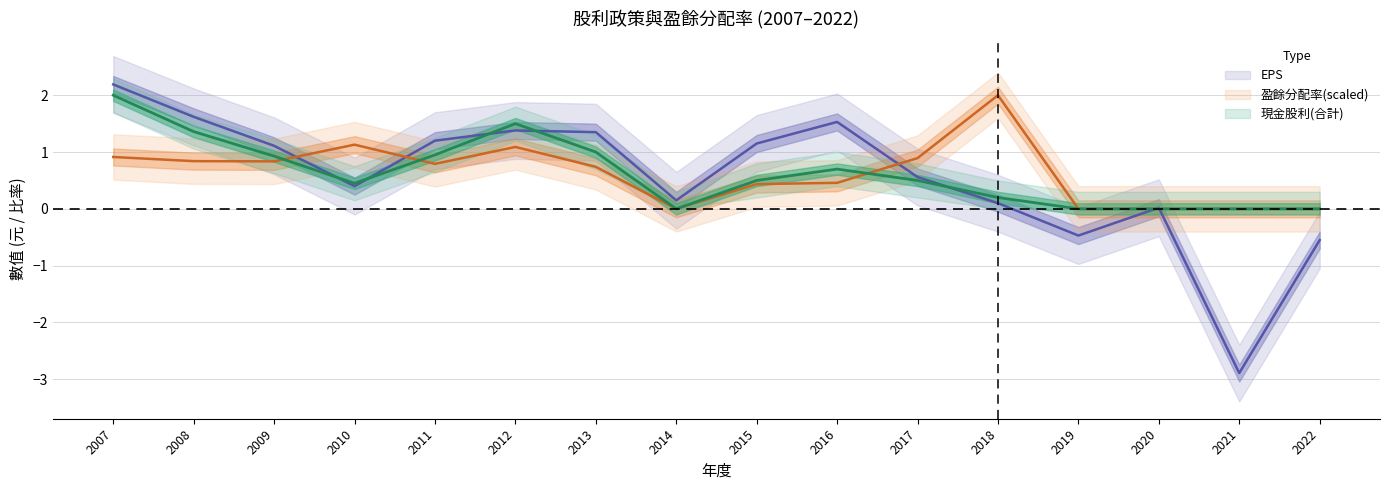

What is the sum of all 盈餘分配率(合計) values?

10.1